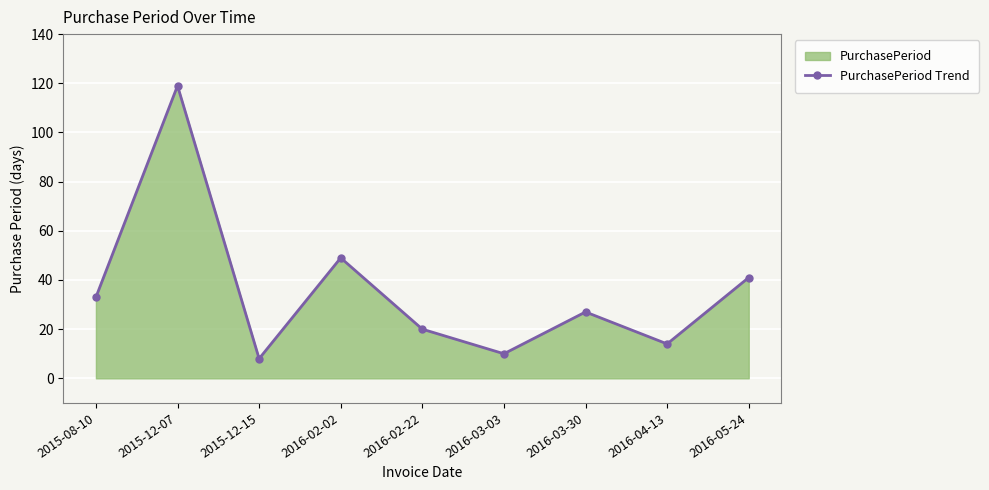

What is the label of the 2nd point from the left?

2015-12-07